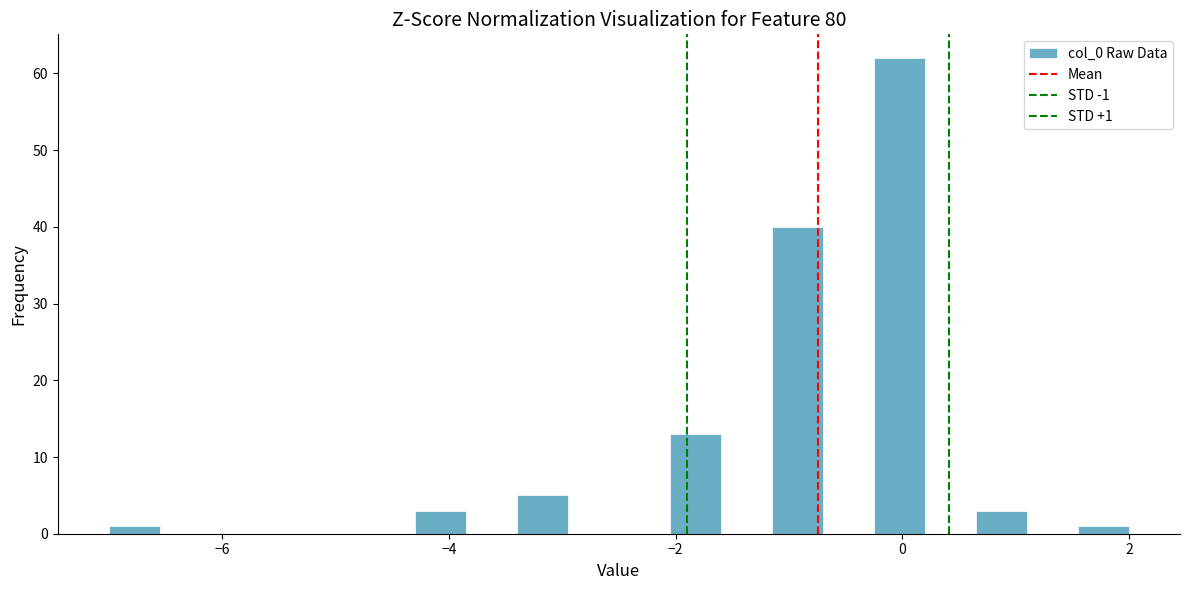

Read against the x-axis, roughly where is the centre of the tallest bar?

0.0